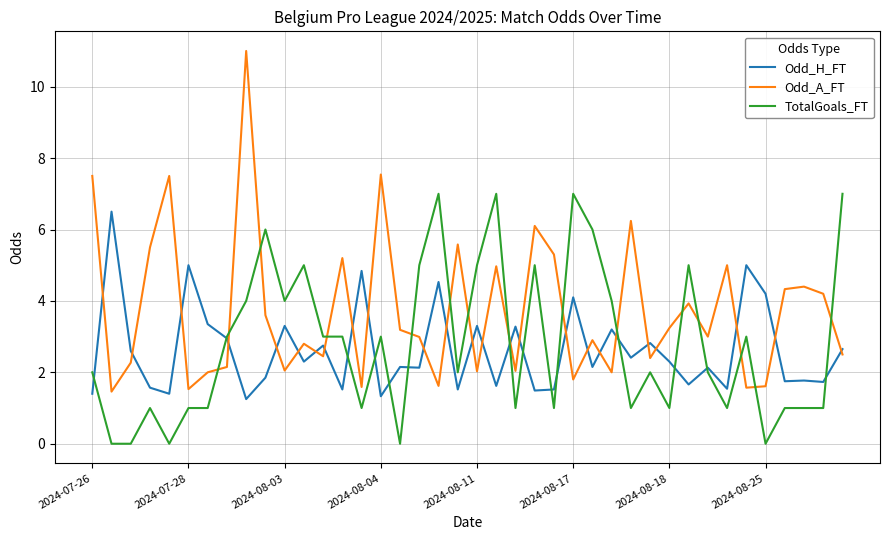

True or false: Odd_H_FT and Odd_A_FT cross at least once.

True